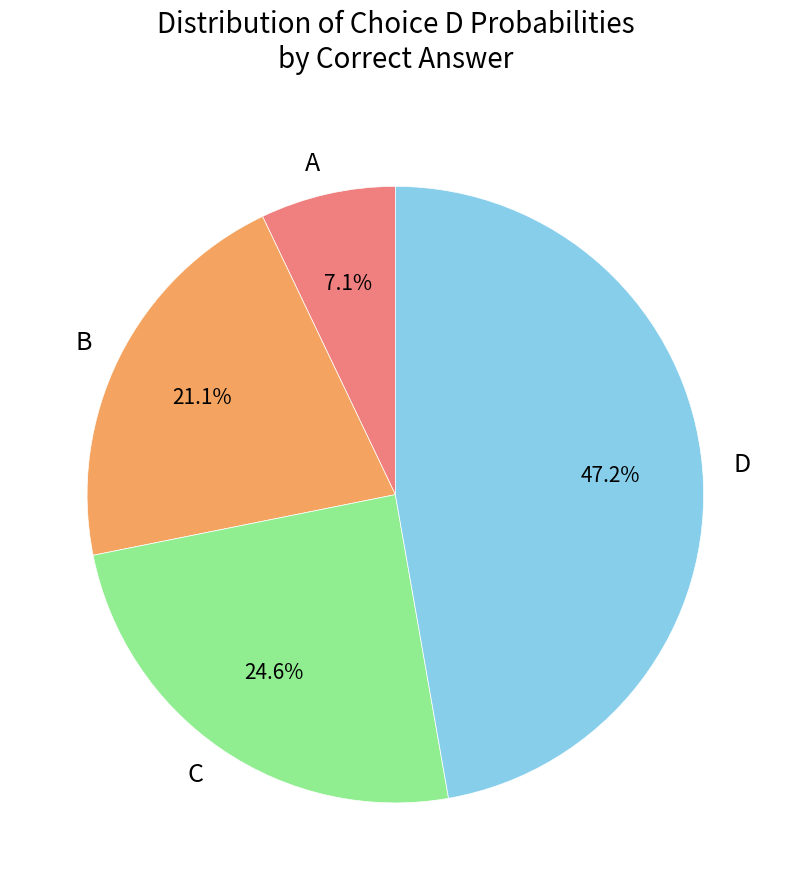

The C slice represents 1% of the pie. True or false?

False